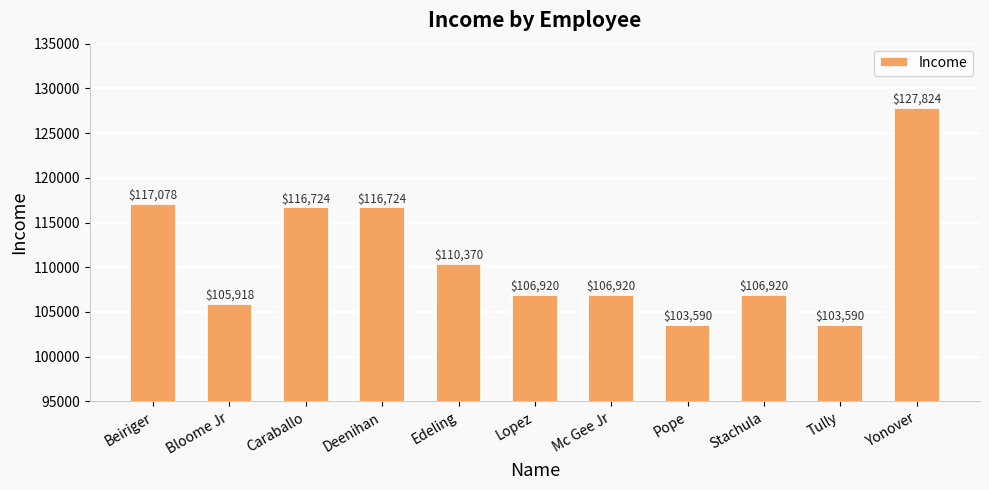

The value at Mc Gee Jr is 106920. True or false?

True